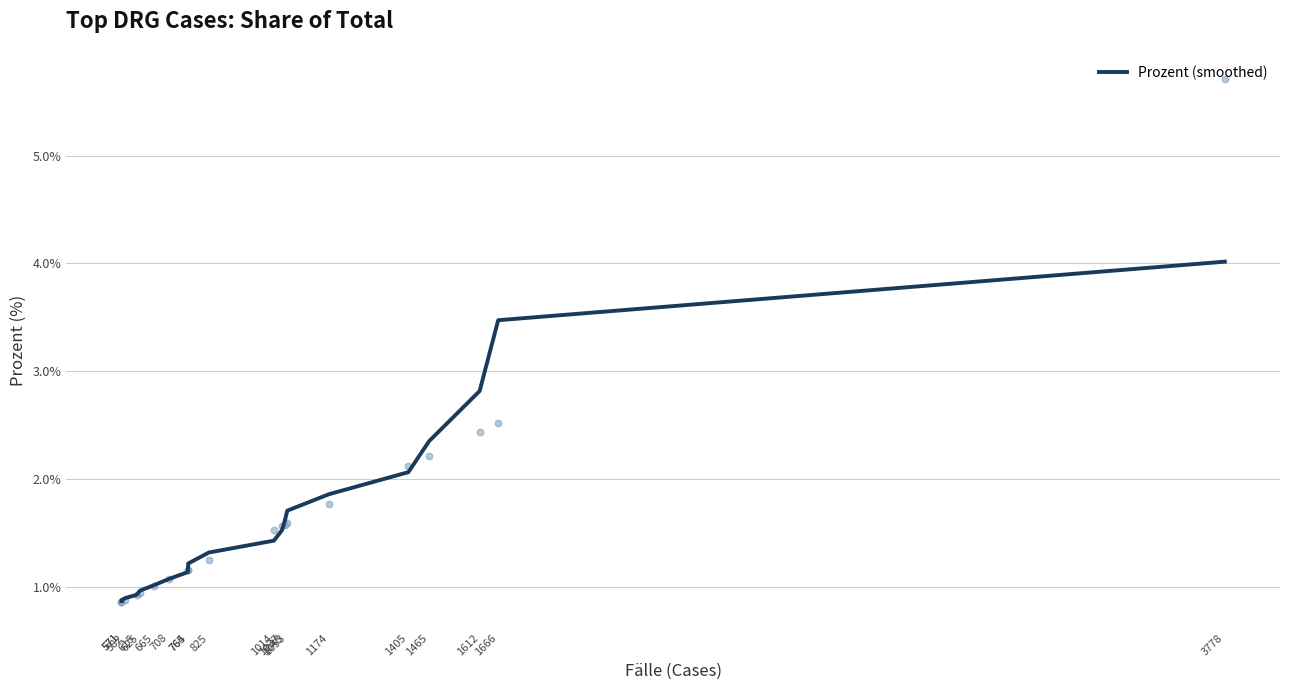

What is the change in value from 1014 to 1666?

+2.0